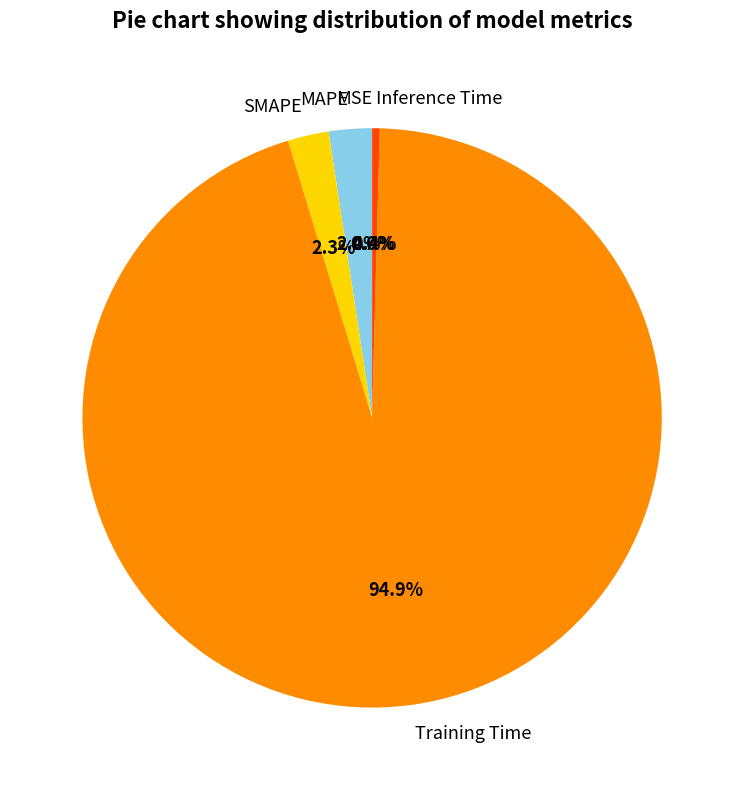

How much of the chart is everything except SMAPE?

97.7%